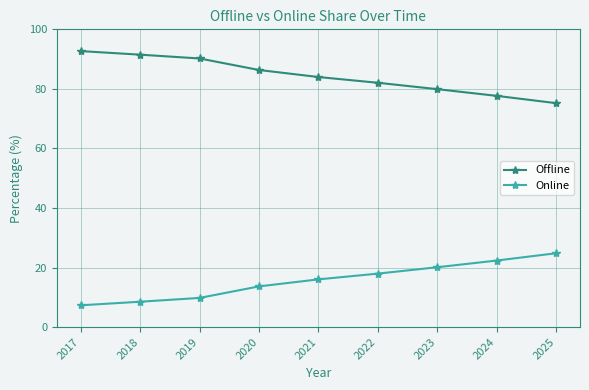

True or false: Offline and Online intersect in this chart.

False